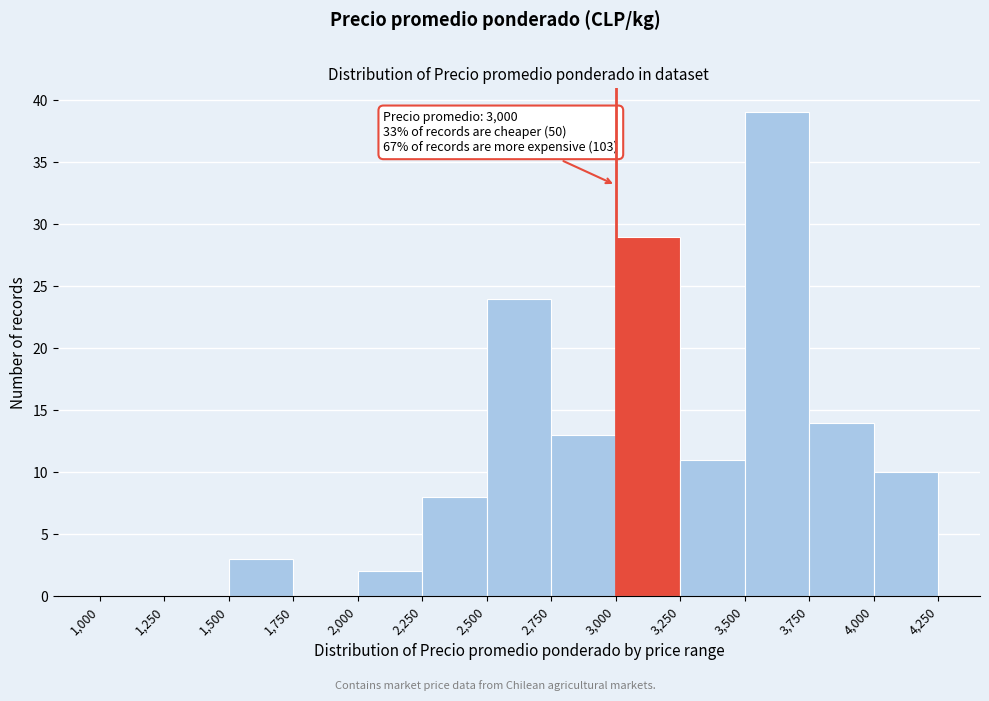

Over which range of the x-axis is the bar tallest?

3,500 to 3,750